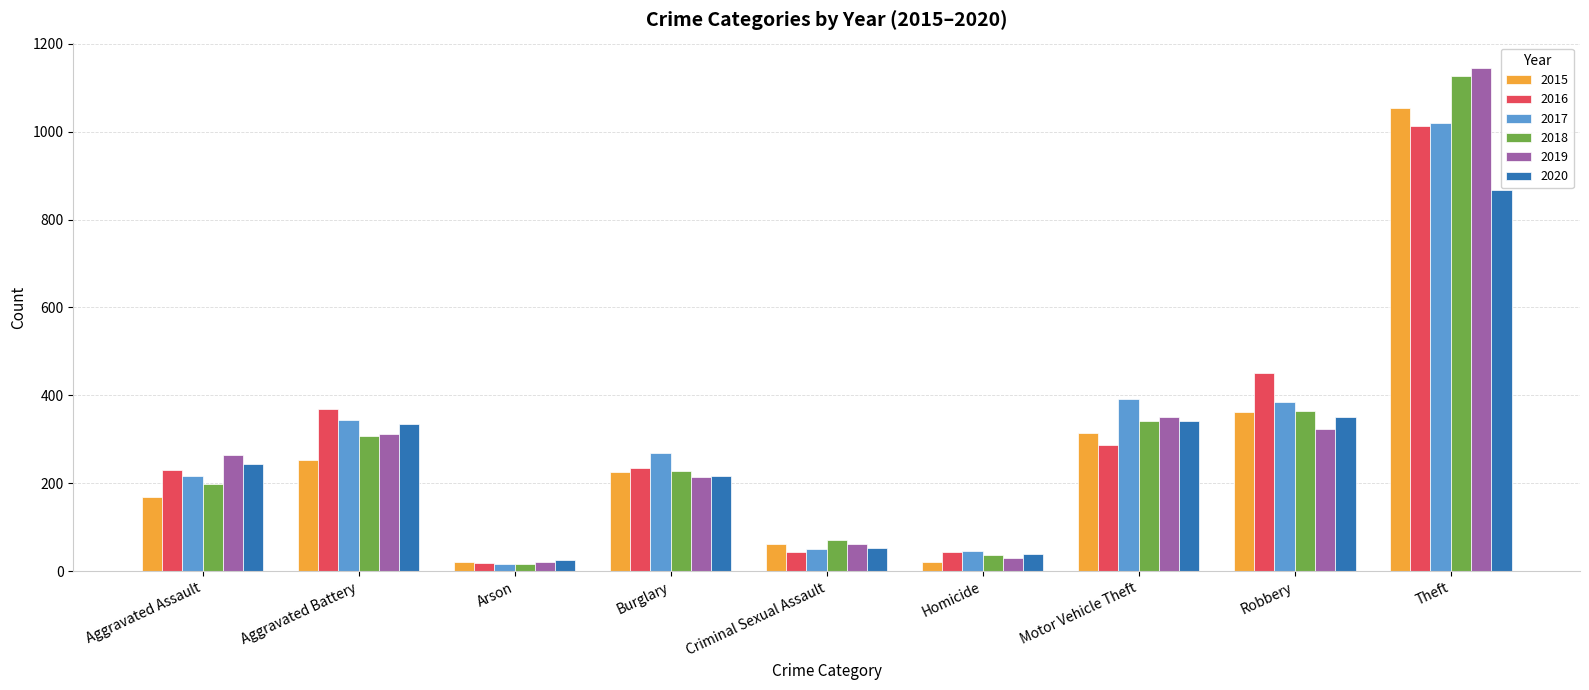

What is the label of the 1st bar from the right?

Theft